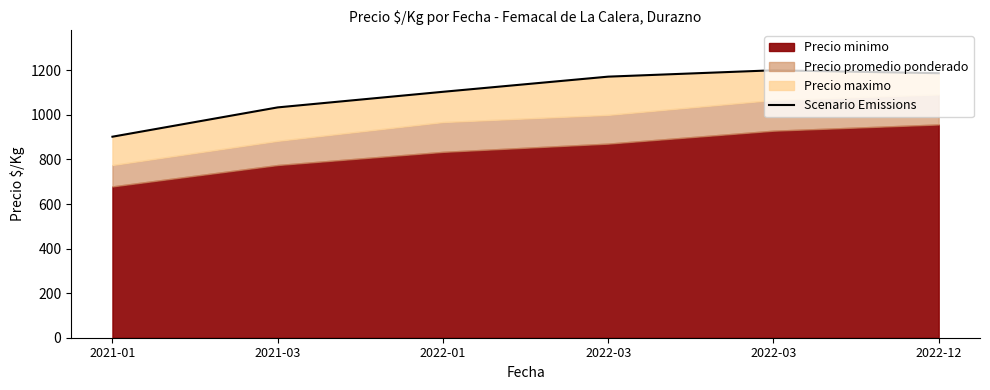

Count the number of values greater than 1171.

3